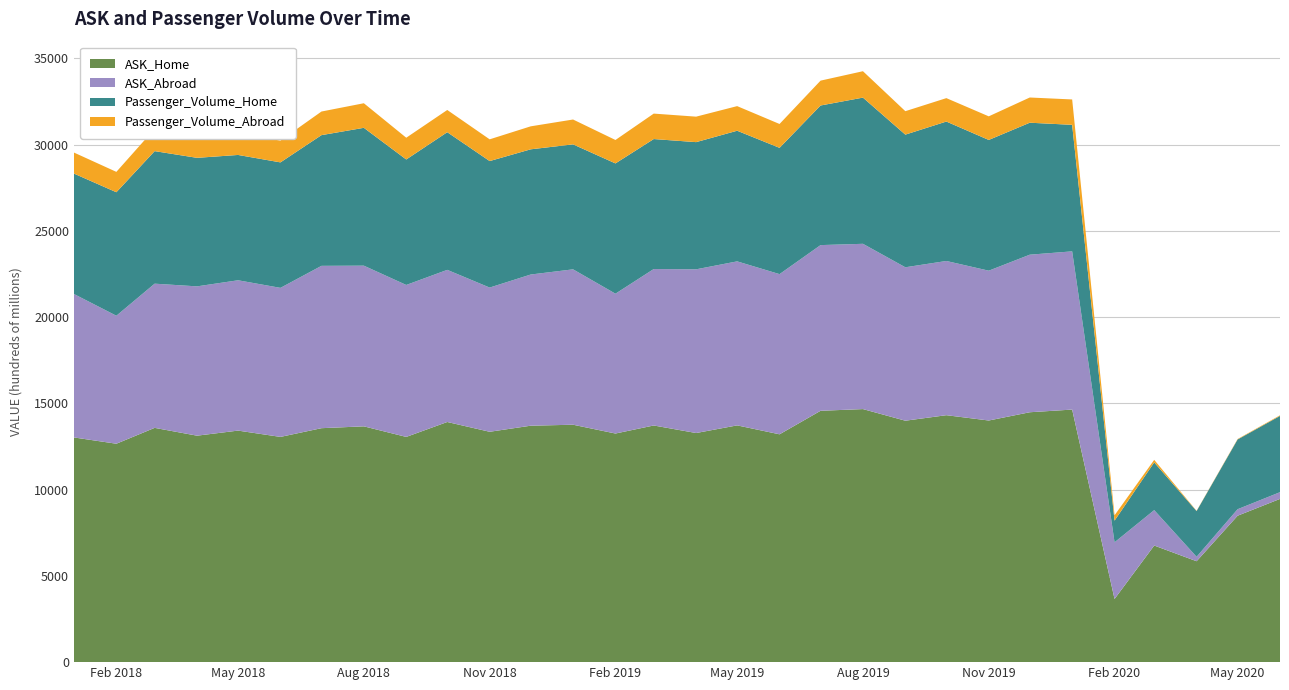

Reading right to left, what are all the values shown in this chart?

ASK_Home: 2020-06-01=9461.7	2020-05-01=8487.5	2020-04-01=5849.2	2020-03-01=6759.4	2020-02-01=3660.9	2020-01-01=14640.1	2019-12-01=14484.8	2019-11-01=14006.1	2019-10-01=14314.4	2019-09-01=13994.5	2019-08-01=14668.4	2019-07-01=14569.8	2019-06-01=13206.1	2019-05-01=13723.8	2019-04-01=13280.5	2019-03-01=13717.7	2019-02-01=13251.6	2019-01-01=13761.8	2018-12-01=13704.8	2018-11-01=13352.9	2018-10-01=13920.0	2018-09-01=13055.1	2018-08-01=13668.0	2018-07-01=13561.0	2018-06-01=13055.8	2018-05-01=13420.9	2018-04-01=13126.7	2018-03-01=13579.7	2018-02-01=12660.0	2018-01-01=13024.0
ASK_Abroad: 2020-06-01=390.0	2020-05-01=376.5	2020-04-01=257.9	2020-03-01=2052.5	2020-02-01=3285.7	2020-01-01=9170.8	2019-12-01=9133.1	2019-11-01=8684.1	2019-10-01=8938.8	2019-09-01=8893.5	2019-08-01=9580.1	2019-07-01=9603.7	2019-06-01=9284.6	2019-05-01=9506.4	2019-04-01=9489.4	2019-03-01=9069.0	2019-02-01=8105.5	2019-01-01=9006.6	2018-12-01=8762.9	2018-11-01=8358.8	2018-10-01=8818.4	2018-09-01=8807.9	2018-08-01=9313.3	2018-07-01=9410.2	2018-06-01=8639.1	2018-05-01=8713.9	2018-04-01=8655.0	2018-03-01=8358.2	2018-02-01=7419.4	2018-01-01=8313.6
Passenger_Volume_Home: 2020-06-01=4420.5	2020-05-01=4044.1	2020-04-01=2649.1	2020-03-01=2765.7	2020-02-01=1255.3	2020-01-01=7334.0	2019-12-01=7649.7	2019-11-01=7578.8	2019-10-01=8082.2	2019-09-01=7689.0	2019-08-01=8473.8	2019-07-01=8092.4	2019-06-01=7320.4	2019-05-01=7572.6	2019-04-01=7371.7	2019-03-01=7534.0	2019-02-01=7551.4	2019-01-01=7243.8	2018-12-01=7257.6	2018-11-01=7332.6	2018-10-01=7979.4	2018-09-01=7273.6	2018-08-01=7990.4	2018-07-01=7576.1	2018-06-01=7273.1	2018-05-01=7264.5	2018-04-01=7449.9	2018-03-01=7682.9	2018-02-01=7158.6	2018-01-01=6980.8
Passenger_Volume_Abroad: 2020-06-01=35.9	2020-05-01=25.5	2020-04-01=15.3	2020-03-01=146.7	2020-02-01=309.3	2020-01-01=1471.2	2019-12-01=1461.2	2019-11-01=1368.2	2019-10-01=1357.1	2019-09-01=1358.9	2019-08-01=1530.4	2019-07-01=1440.7	2019-06-01=1383.0	2019-05-01=1426.5	2019-04-01=1477.0	2019-03-01=1475.3	2019-02-01=1357.7	2019-01-01=1441.1	2018-12-01=1331.9	2018-11-01=1260.0	2018-10-01=1287.5	2018-09-01=1260.8	2018-08-01=1424.5	2018-07-01=1368.5	2018-06-01=1263.1	2018-05-01=1228.2	2018-04-01=1290.0	2018-03-01=1293.2	2018-02-01=1180.4	2018-01-01=1218.8